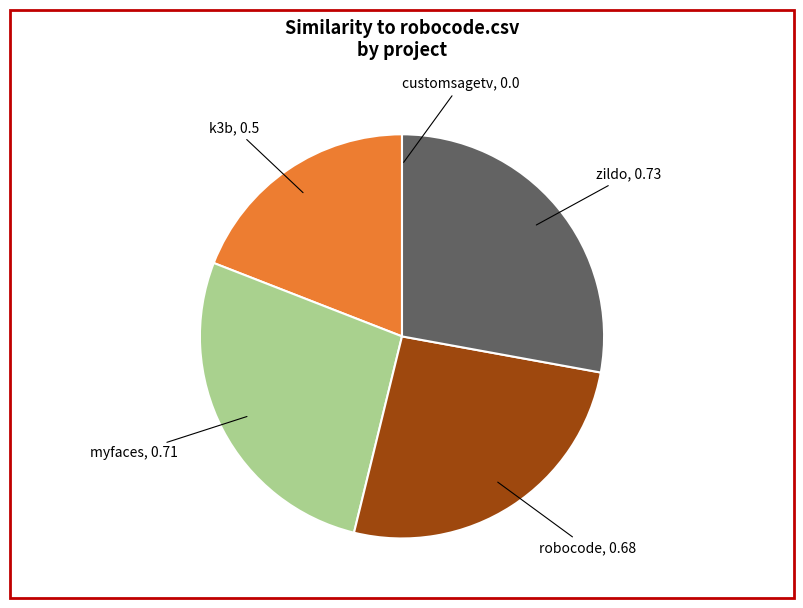

Does any single category account for the majority?

No